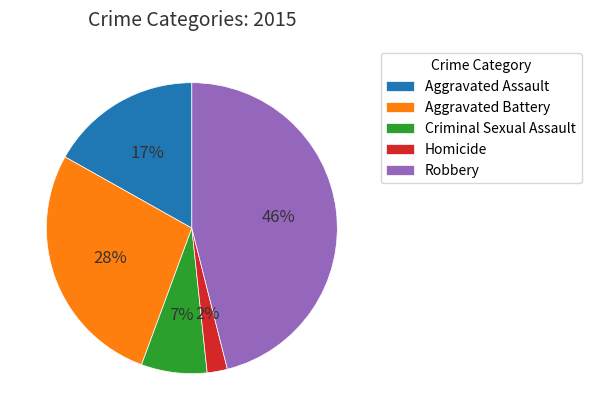

To the nearest percent, what is the average slice percentage?

20%